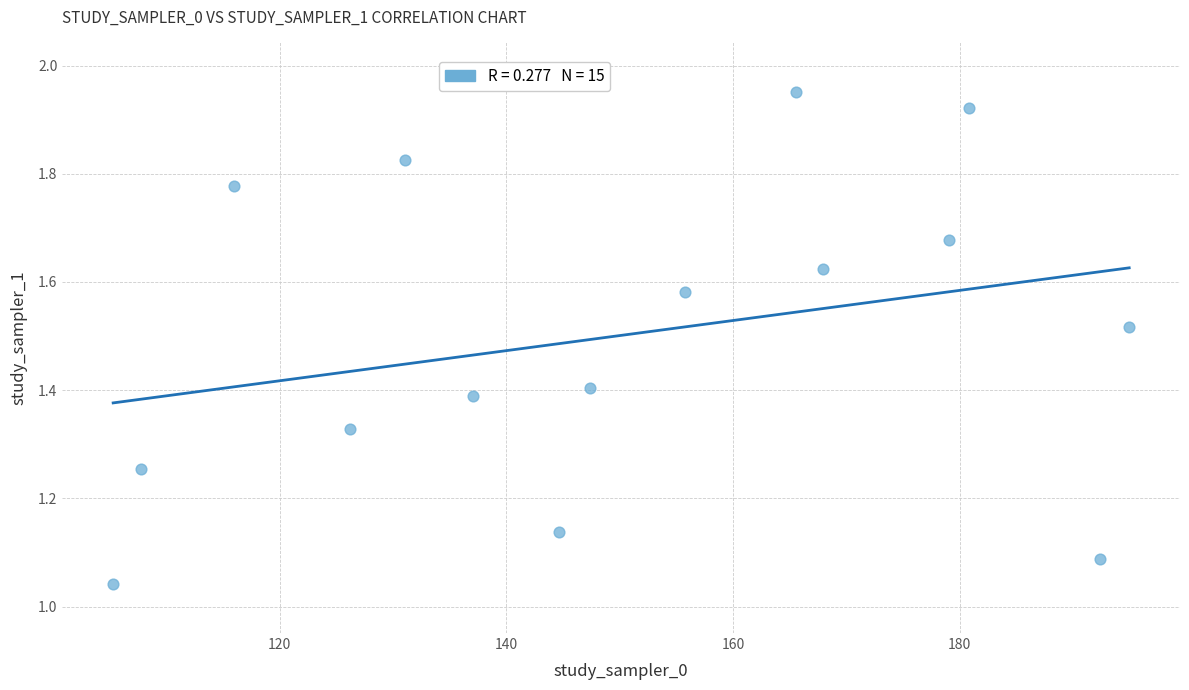

How many data points are displayed?

15